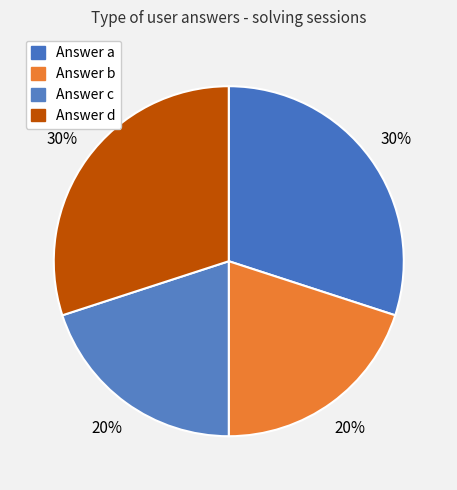

How many segments does this pie chart have?

4